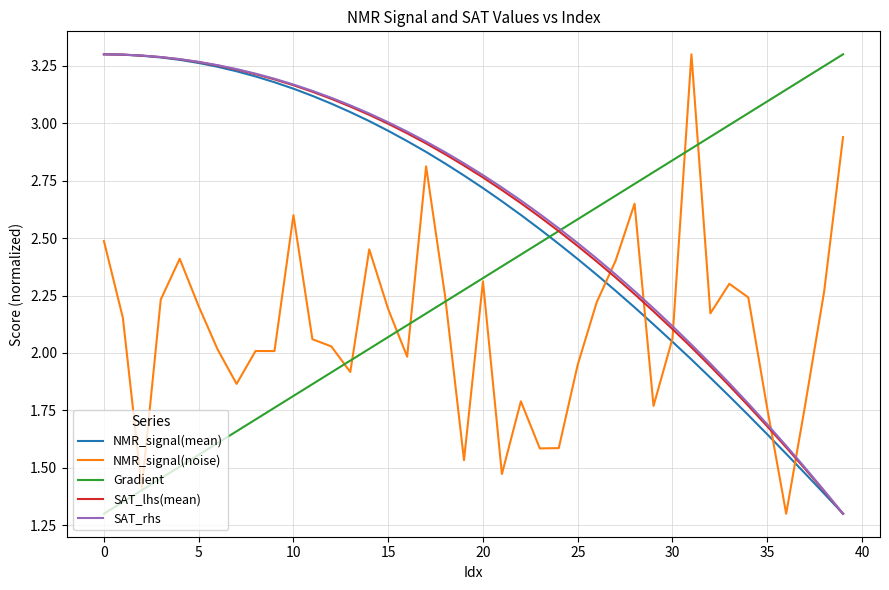

True or false: Gradient has more than 0 interior local peaks.

False